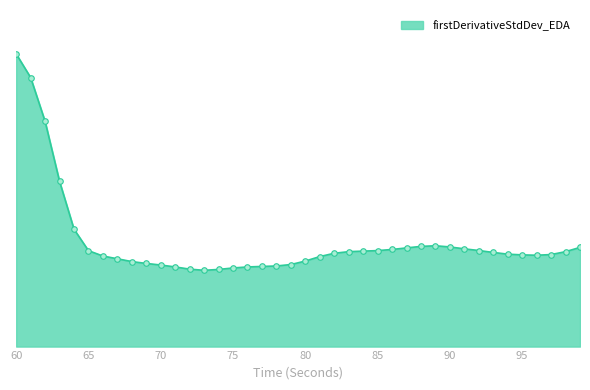

Reading left to right, transcribe all the data shown in this chart.

60=0.3	61=0.3	62=0.2	63=0.2	64=0.1	65=0.1	66=0.1	67=0.1	68=0.1	69=0.1	70=0.1	71=0.1	72=0.1	73=0.1	74=0.1	75=0.1	76=0.1	77=0.1	78=0.1	79=0.1	80=0.1	81=0.1	82=0.1	83=0.1	84=0.1	85=0.1	86=0.1	87=0.1	88=0.1	89=0.1	90=0.1	91=0.1	92=0.1	93=0.1	94=0.1	95=0.1	96=0.1	97=0.1	98=0.1	99=0.1